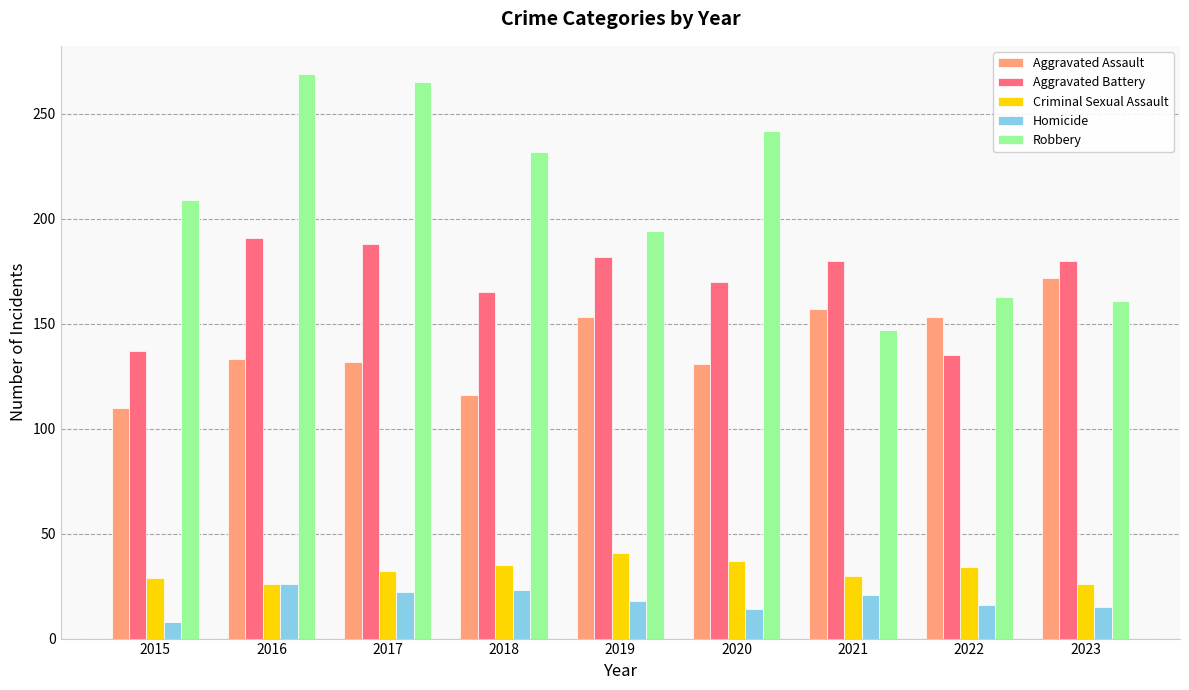

Count the number of categories in the chart.

9